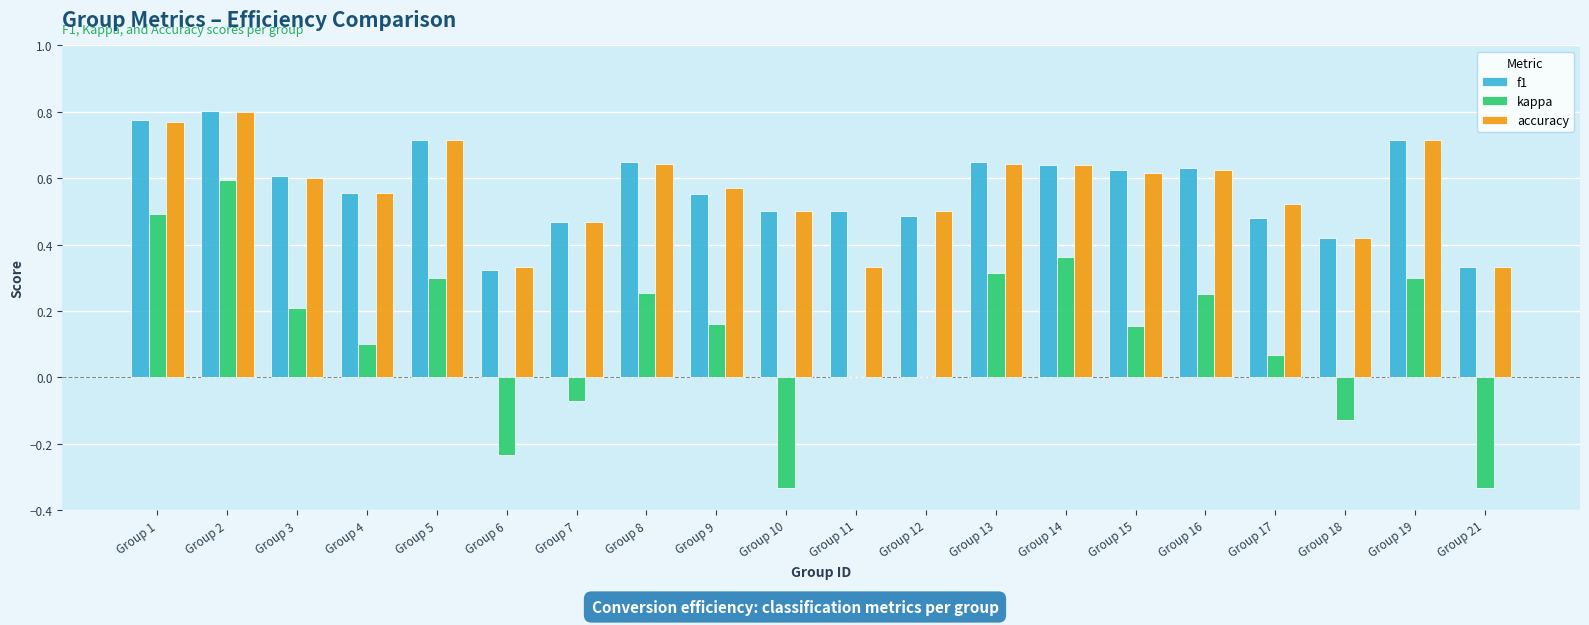

Between Group 3 and Group 21, which series saw the biggest shift?

kappa